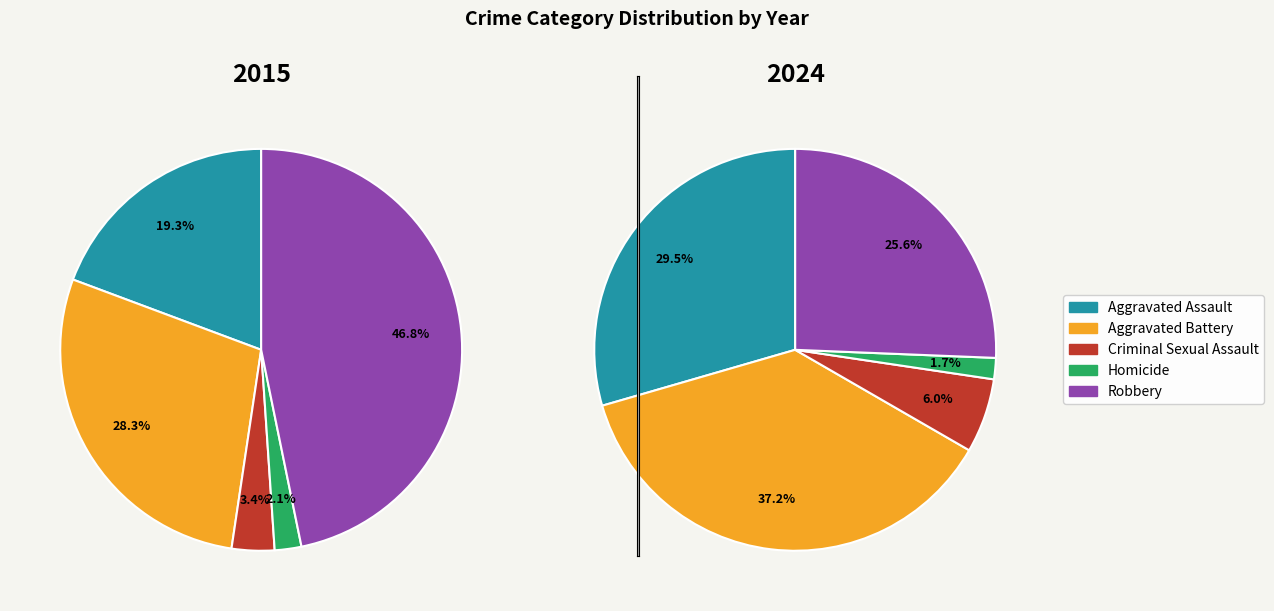

How many slices are in this pie chart?

5